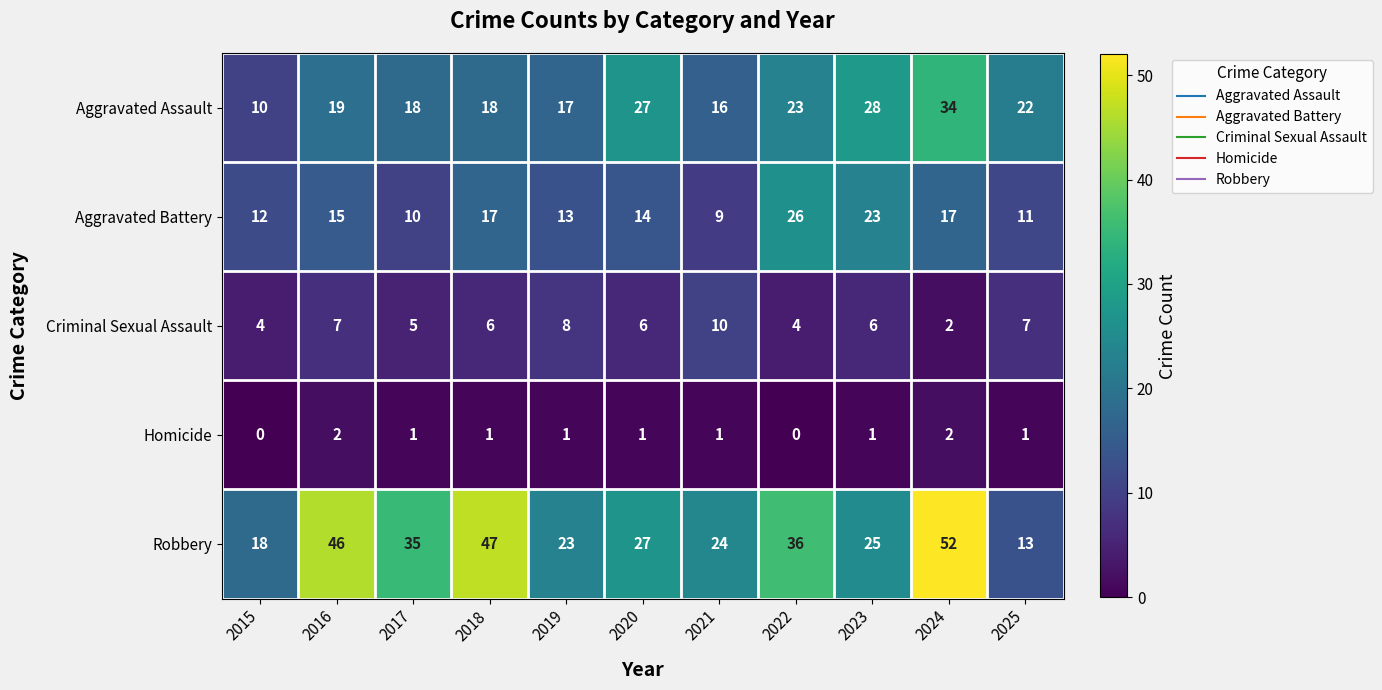

What is the average value of the Aggravated Battery series?

15